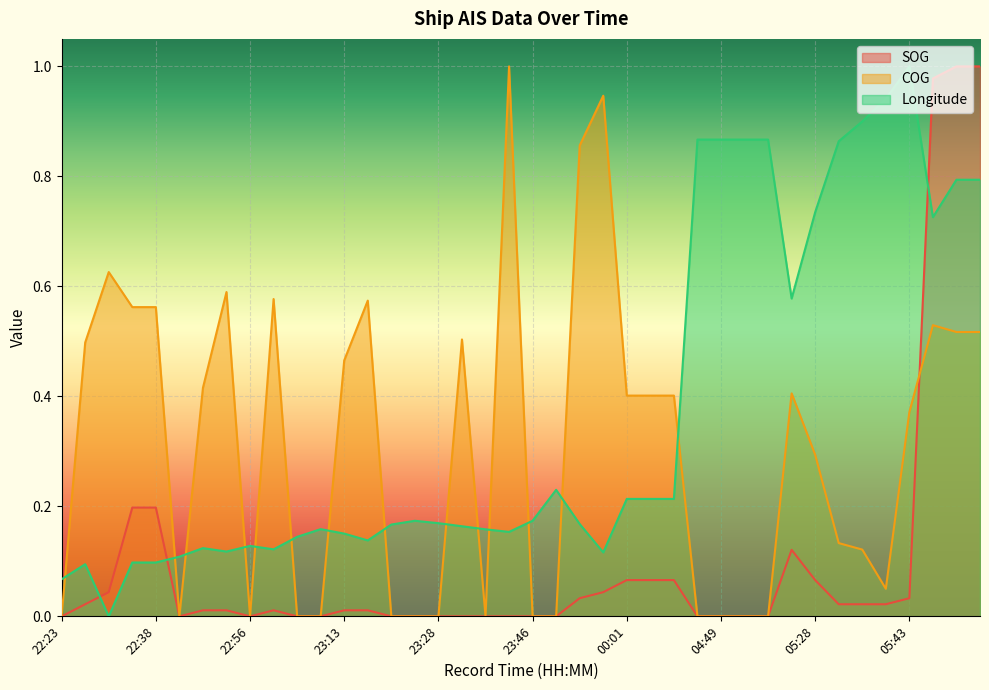

Which category has the highest value across all series?

05:53